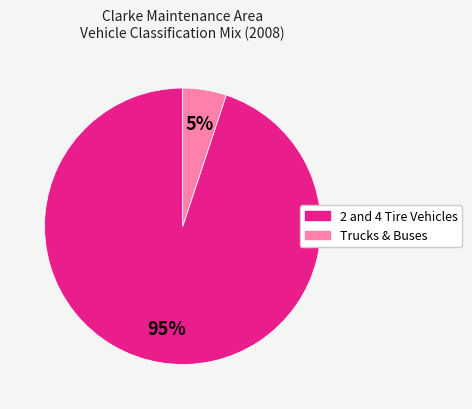

Does any single category account for the majority?

Yes